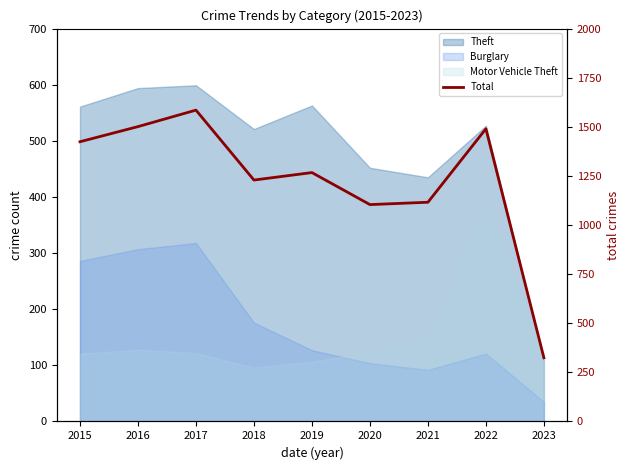

Which label corresponds to the largest value in the chart?

2017